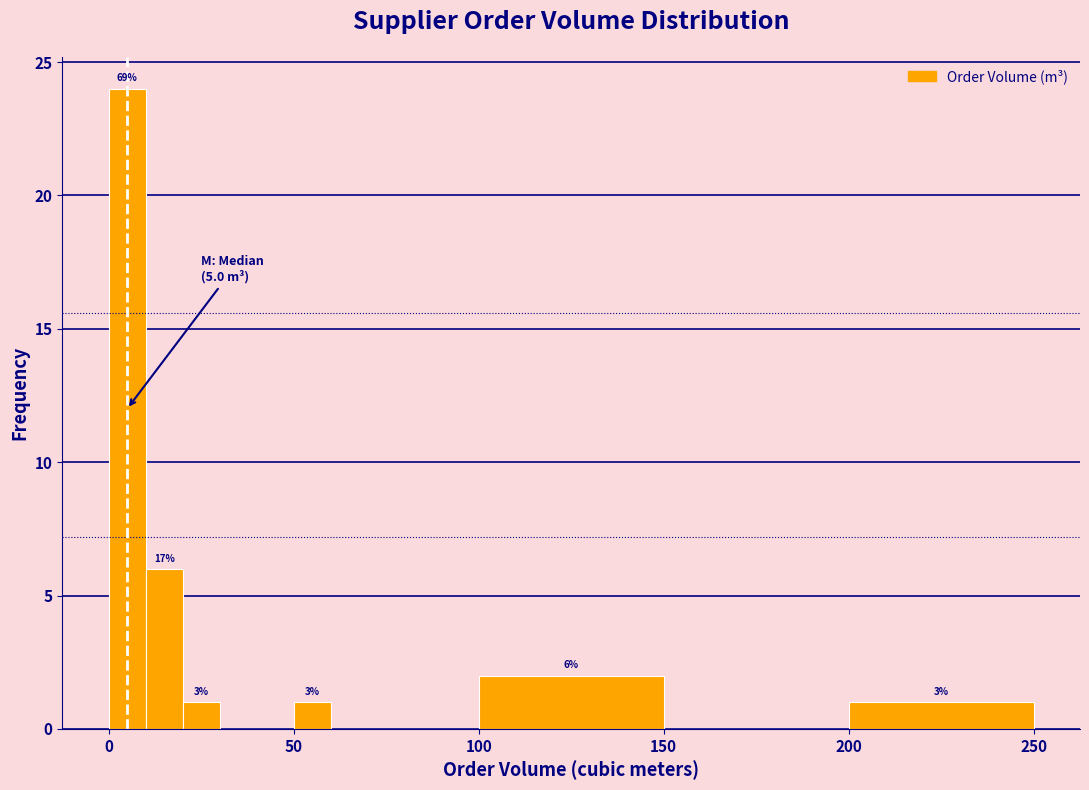

Around what value on the x-axis is the tallest bar? Give the approximate position of its centre, as read against the axis.

5